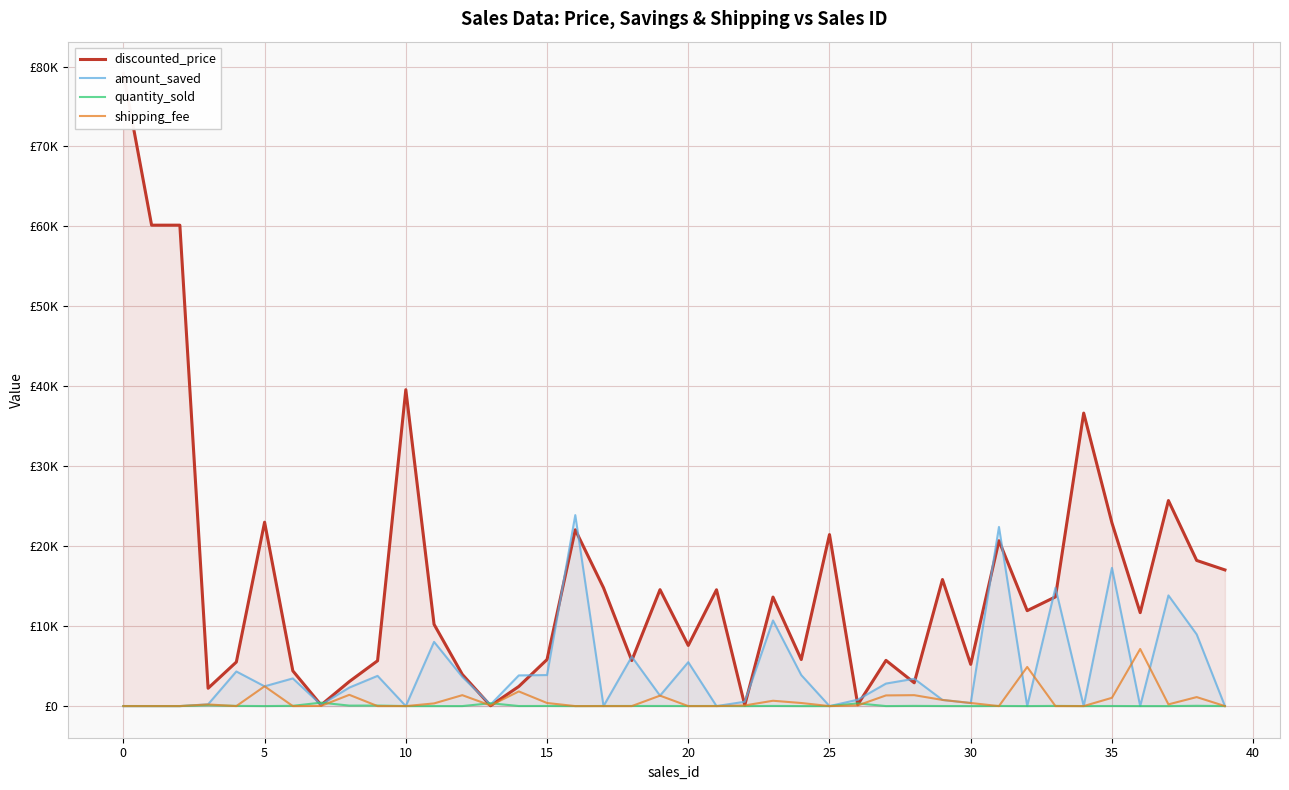

Is it true that quantity_sold equals 0.6 at 34?

False